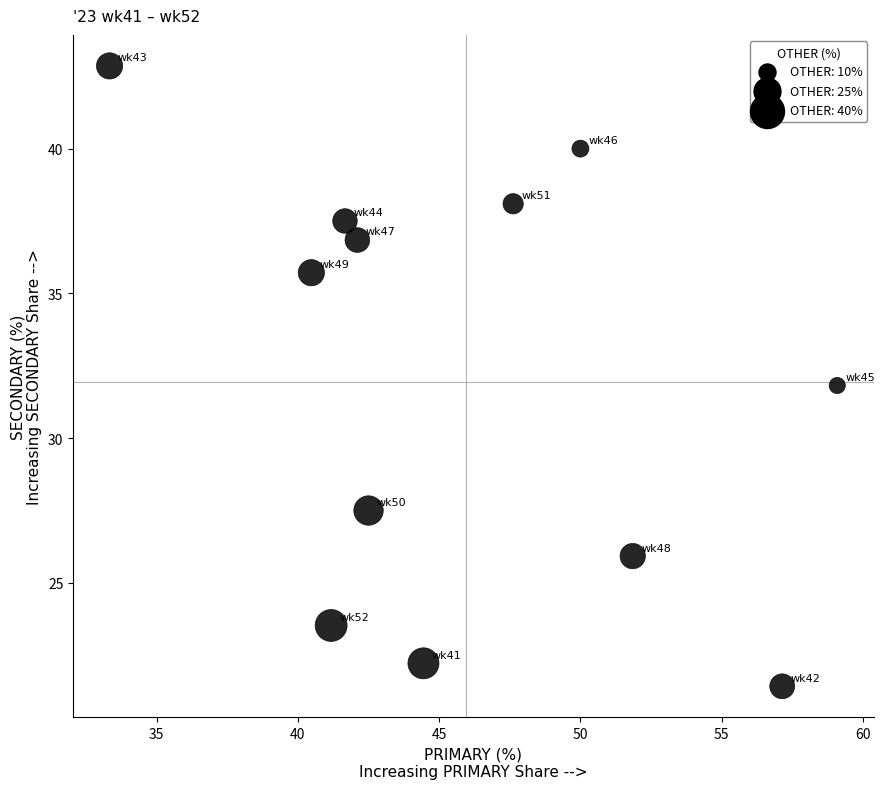

What is the average X value?

46.0